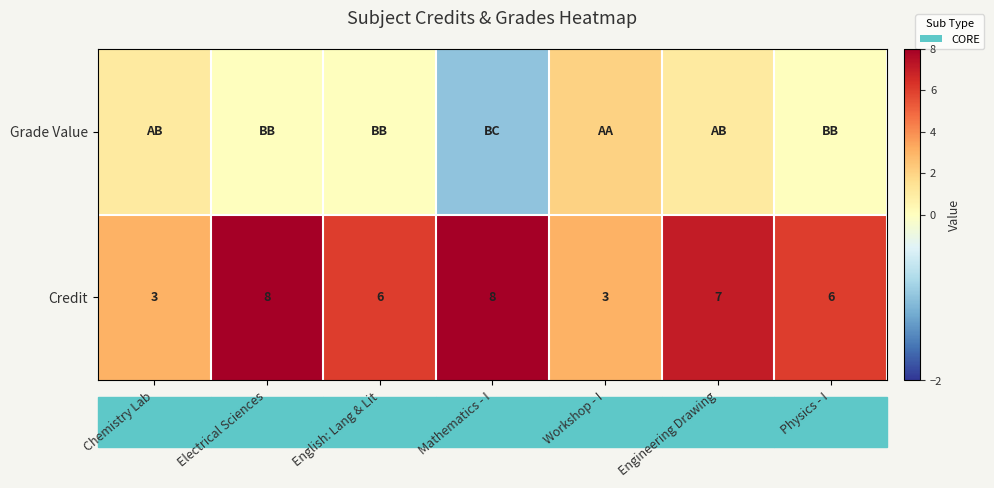

What is the lowest value of the Credit series?

3